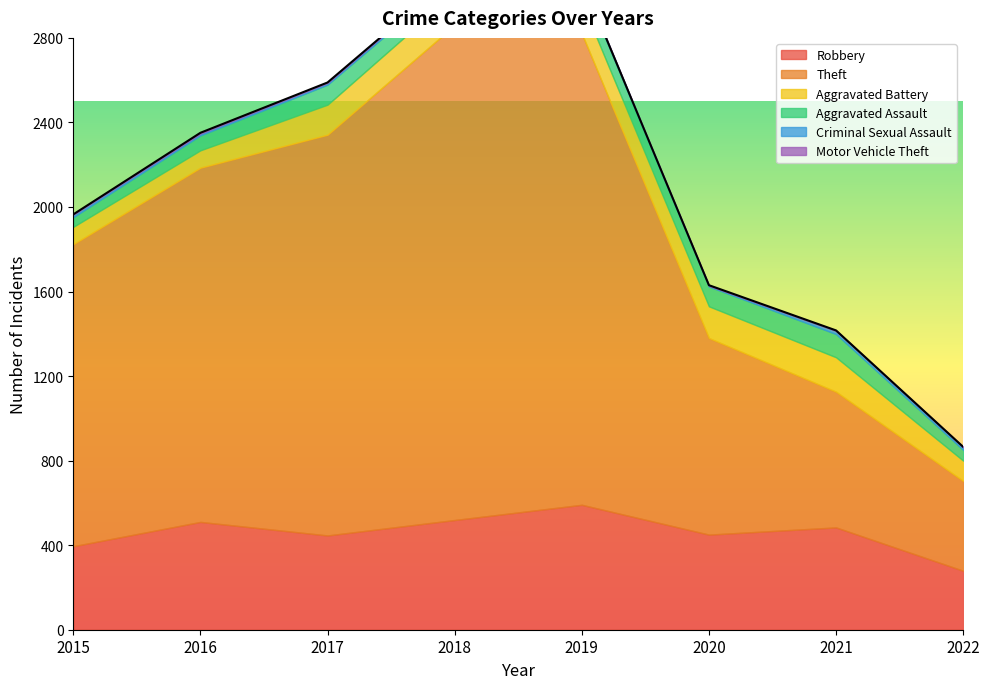

Count the number of categories in the chart.

8